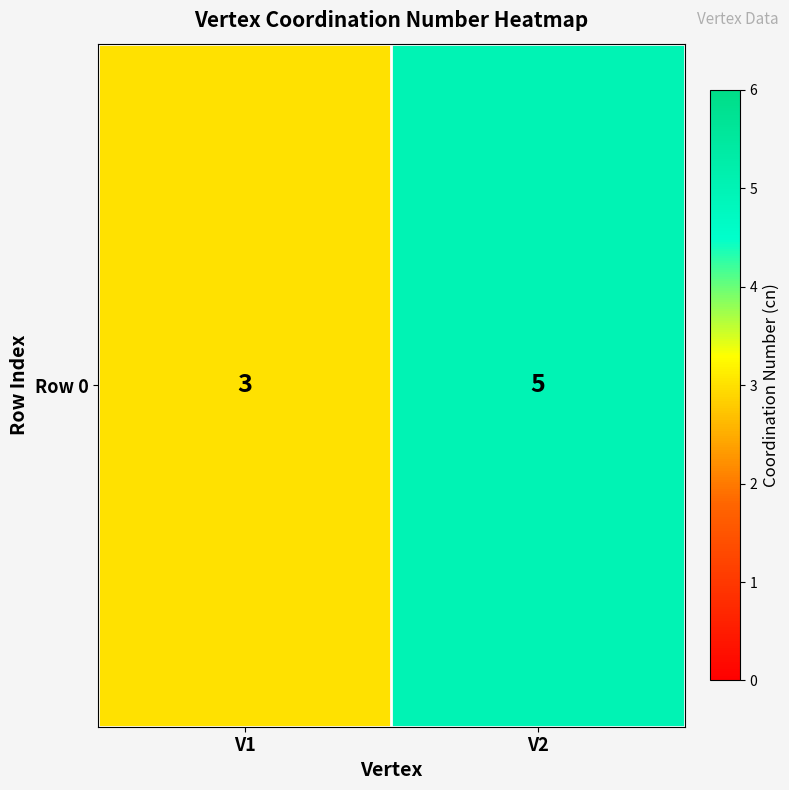

What is the difference between the values at V1 and V2?

2